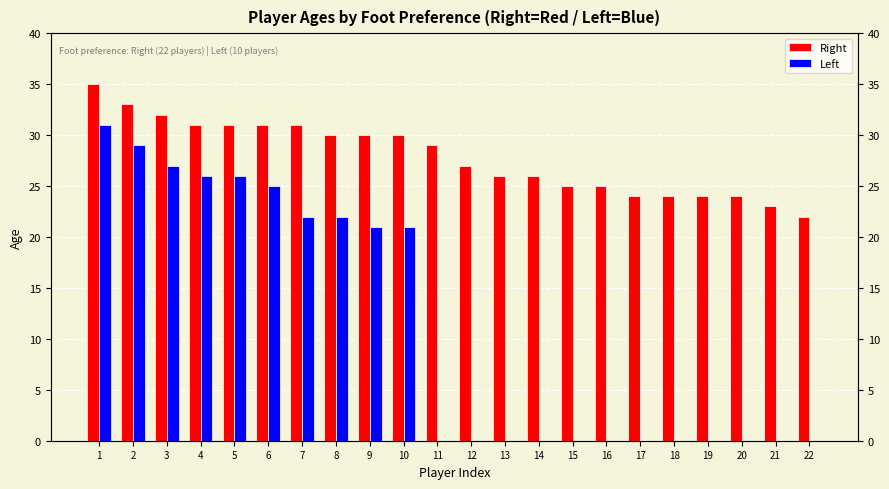

Which series has the widest spread of values?

Left